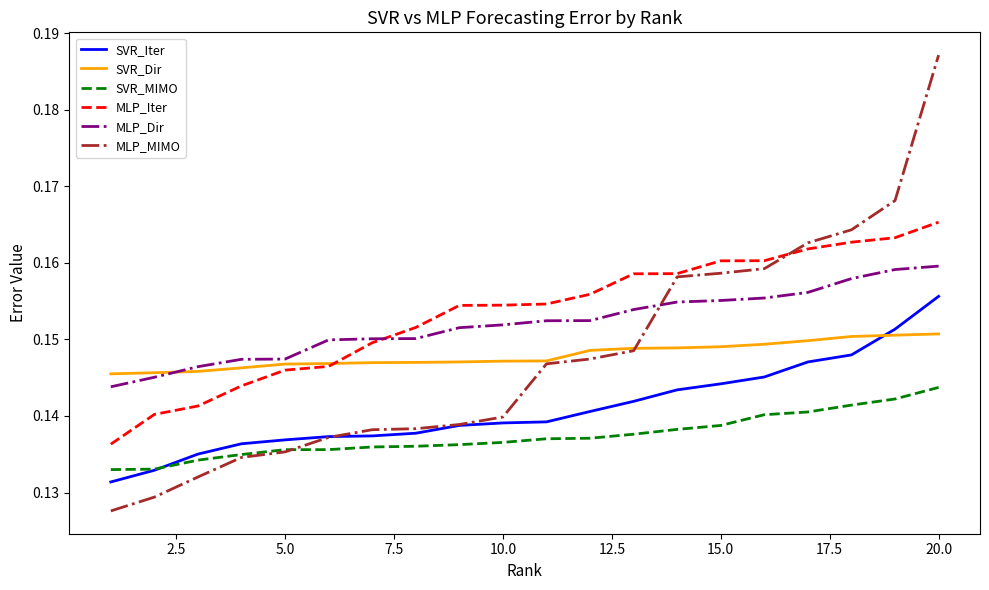

List the series in order of their peak value, highest first.

MLP_MIMO, MLP_Iter, MLP_Dir, SVR_Iter, SVR_Dir, SVR_MIMO